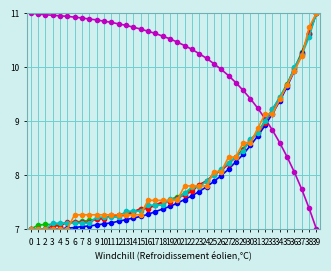

At which category is the sum across all series the highest?

39